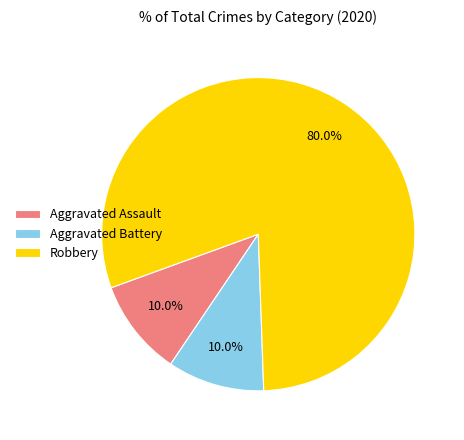

Which slice represents more than half of the pie?

Robbery